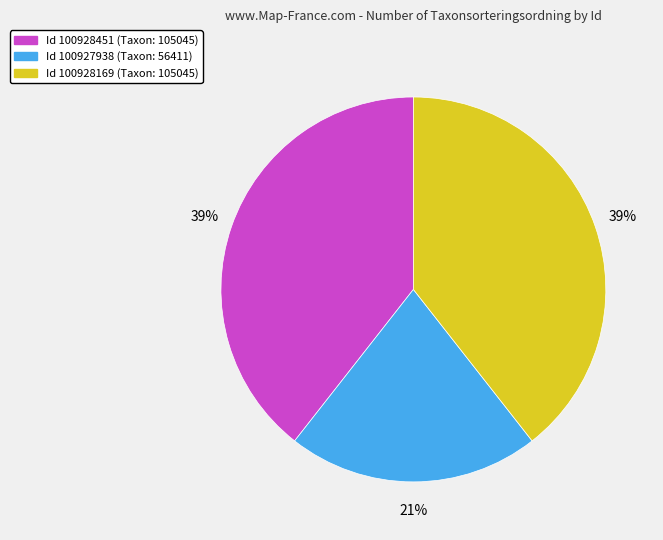

To the nearest percent, what is the average slice percentage?

33%